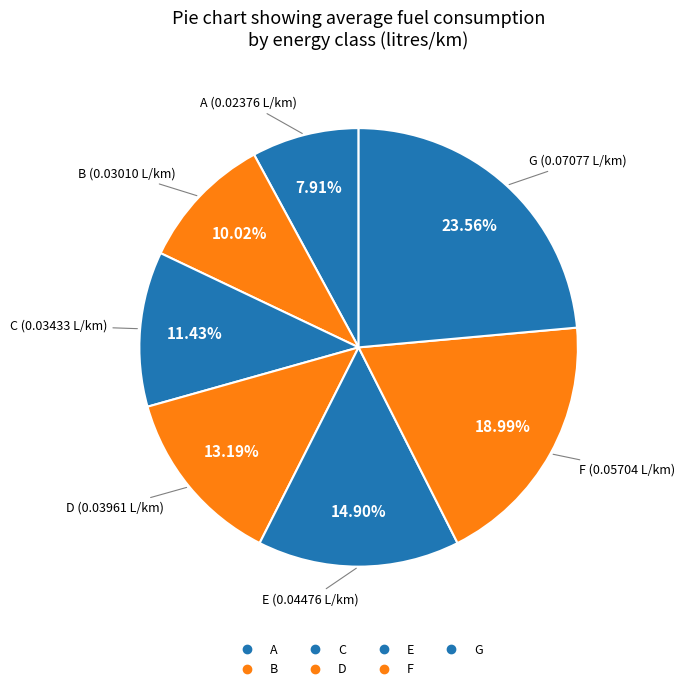

Is E the majority of the pie?

No